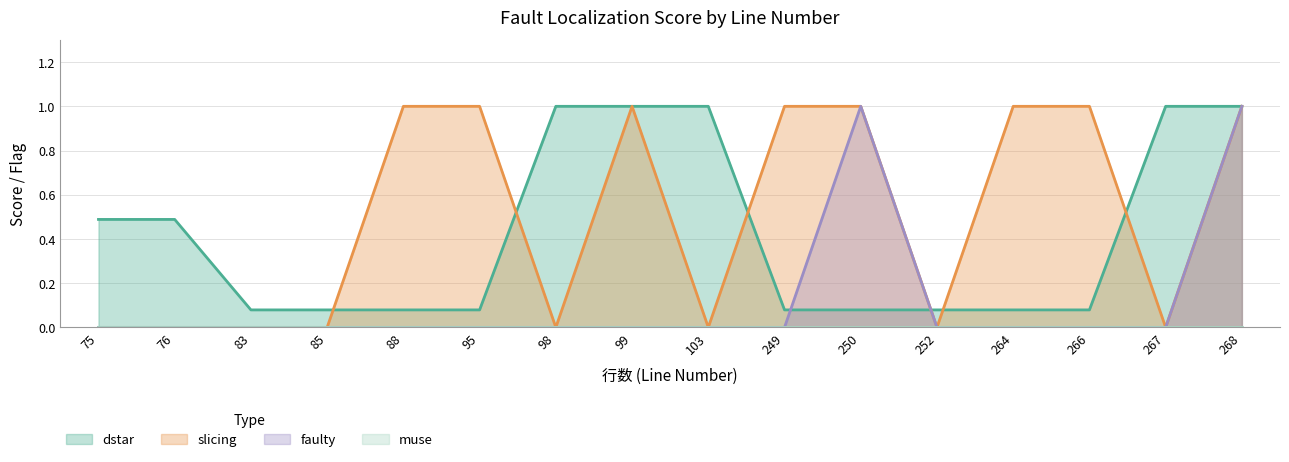

What is the greatest value displayed?

1.0